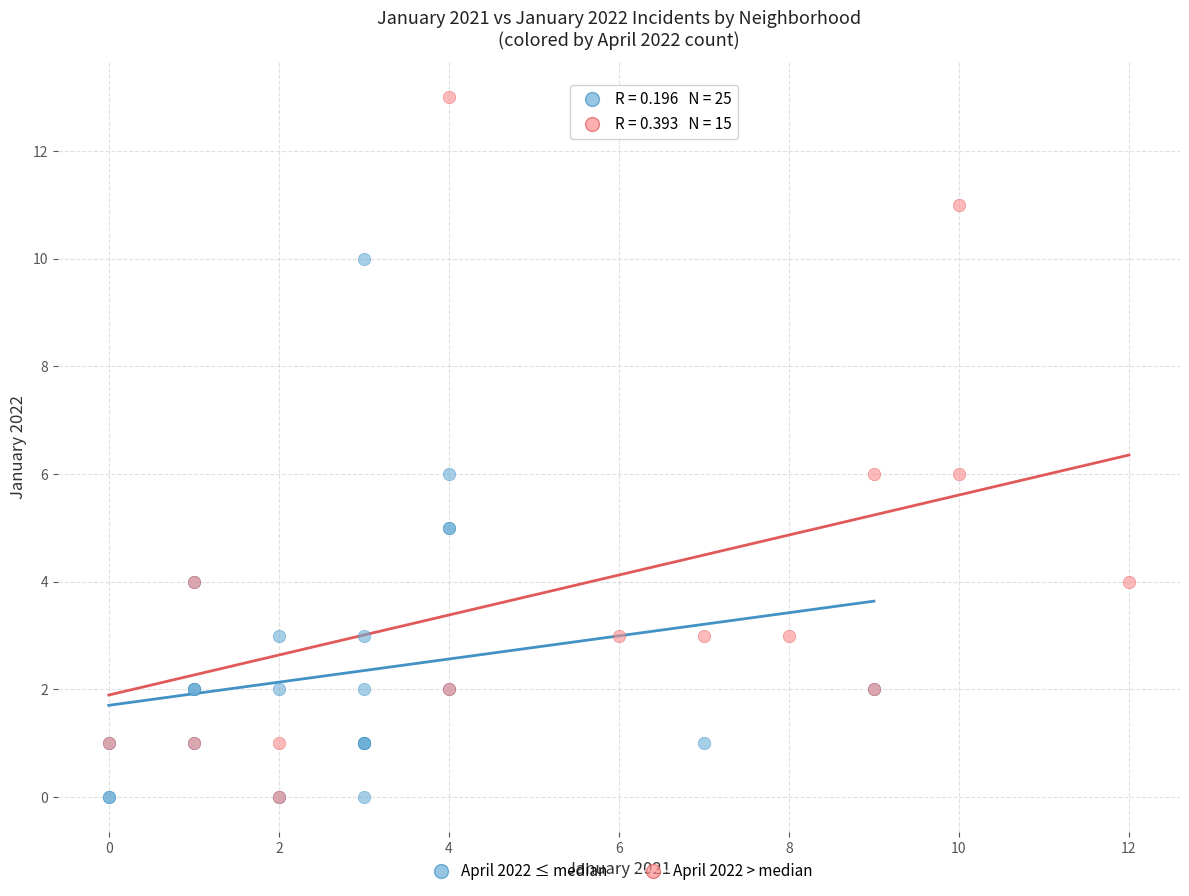

Which series contains the highest Y value?

April 2022 > median